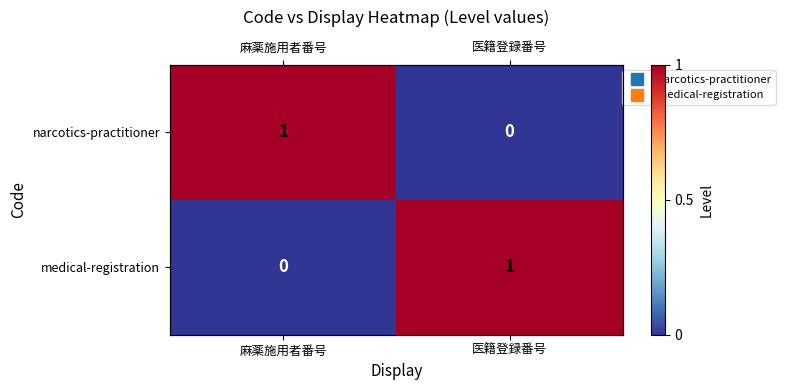

The narcotics-practitioner series shows 0 at 医籍登録番号. True or false?

True